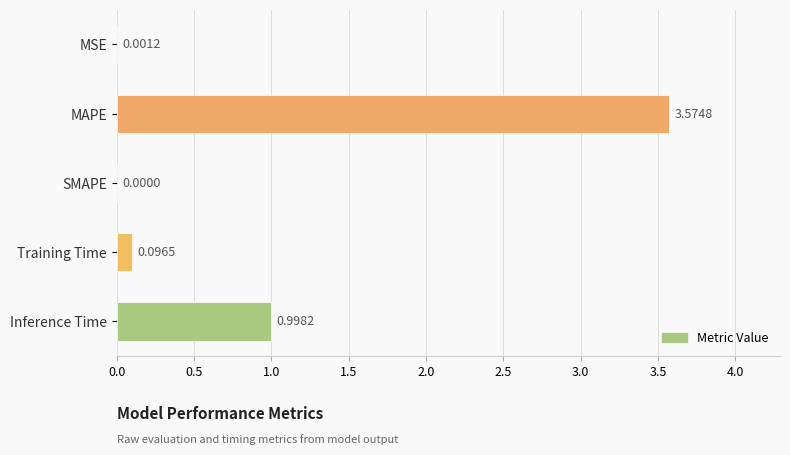

What is the average value?

0.9